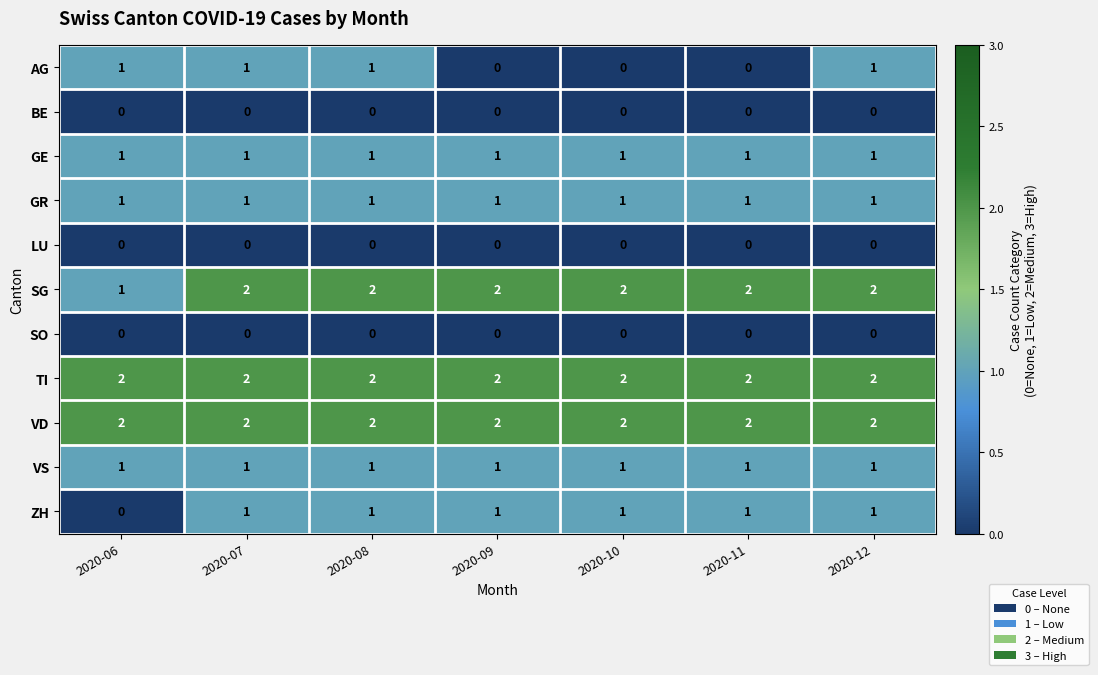

How many data points does each series have?

7